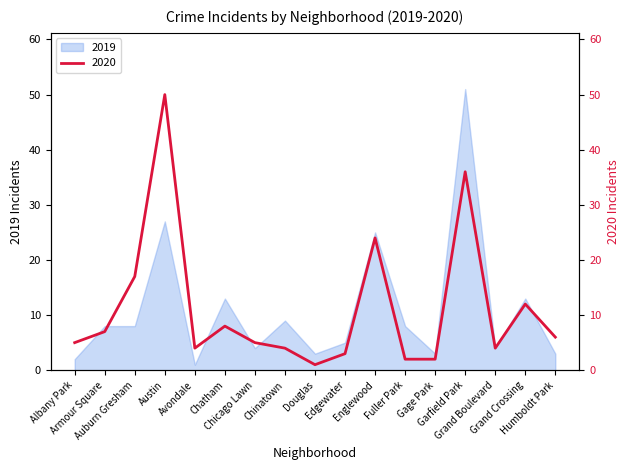

How many lines are shown in the chart?

1